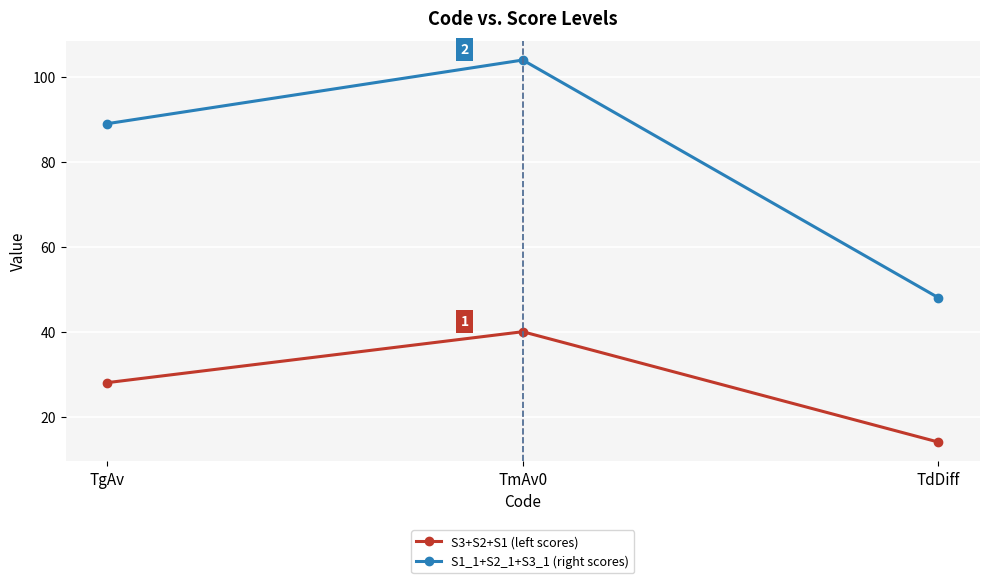

Reading right to left, extract all data points from this chart.

S3+S2+S1 (left scores): 14	40	28
S1_1+S2_1+S3_1 (right scores): 48	104	89